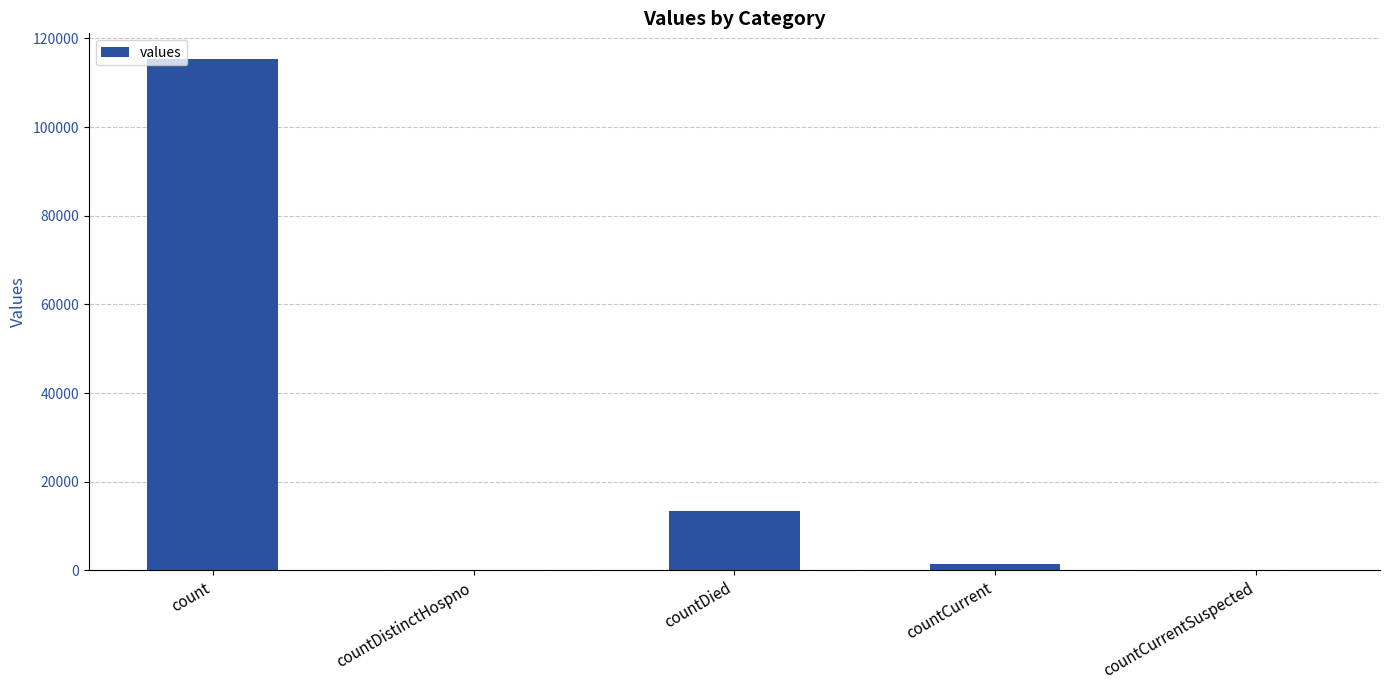

How many categories are shown in the chart?

5